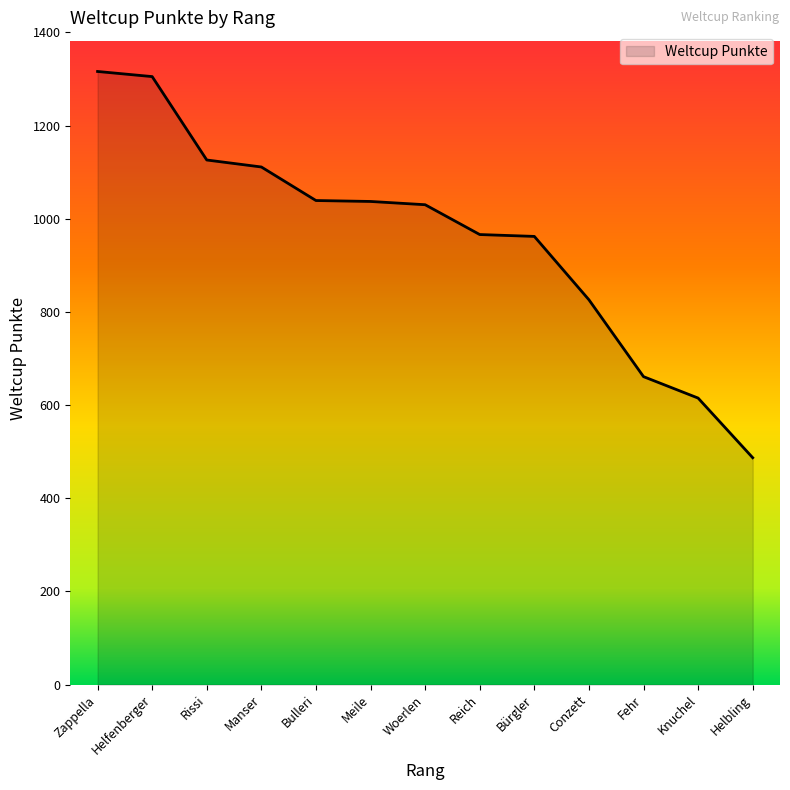

What is the difference between the maximum and minimum values?

829